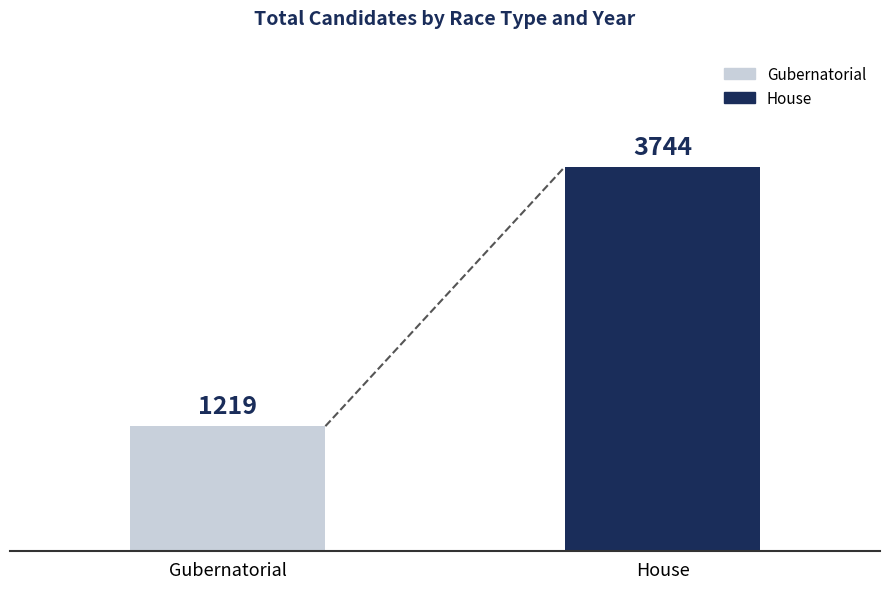

Does the chart contain stacked bars?

No